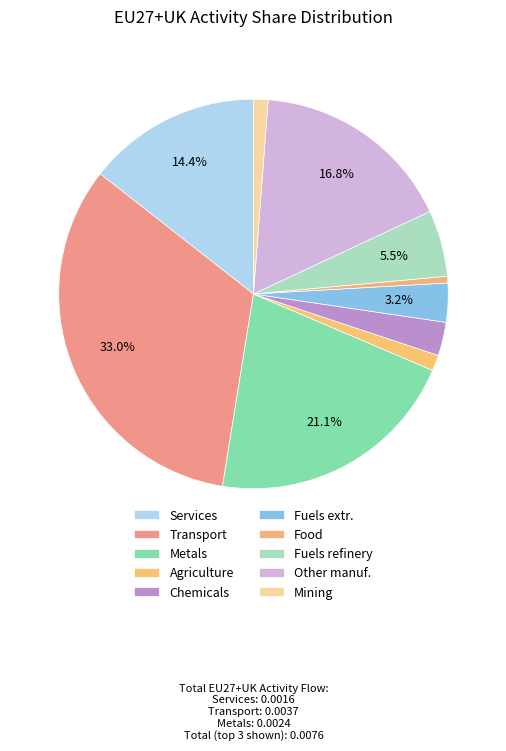

The Transport slice represents 40% of the pie. True or false?

False